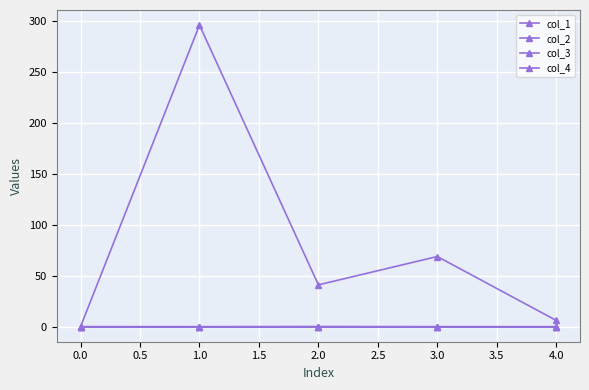

Does the chart have visible grid lines?

Yes